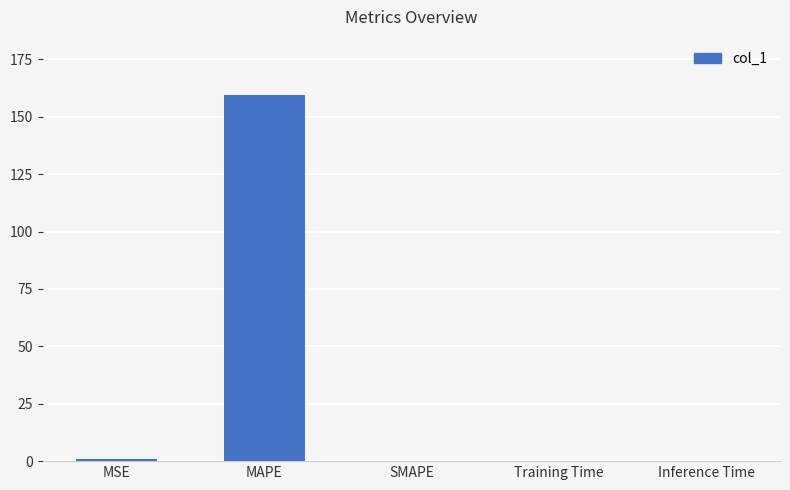

Which has a higher value, MAPE or Training Time?

MAPE